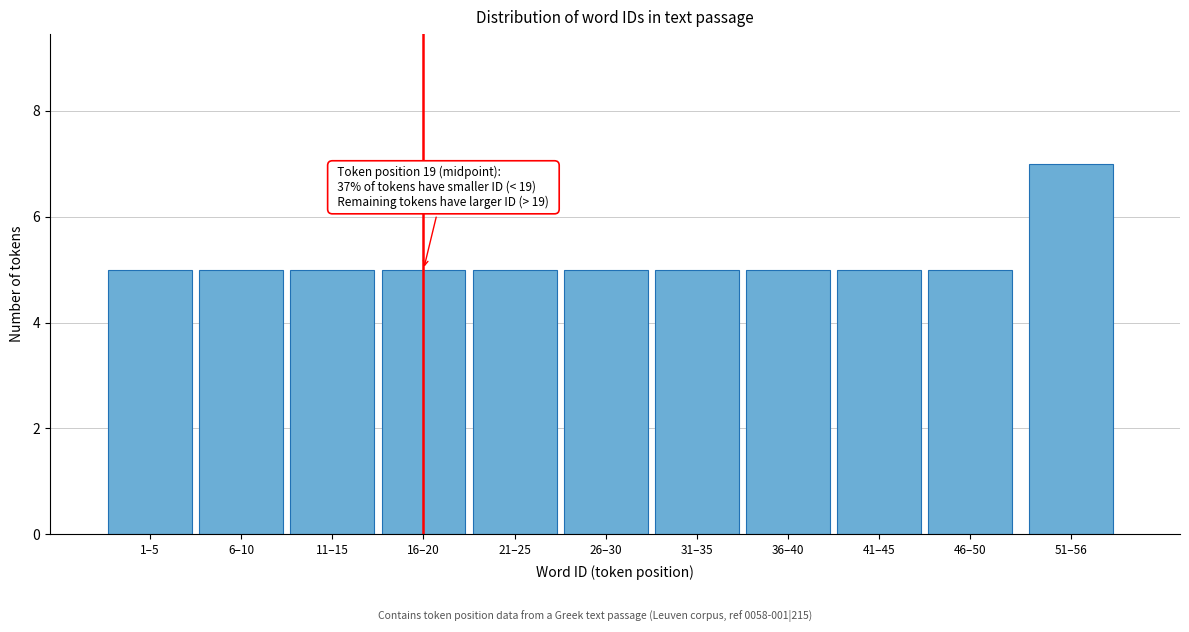

Reading left to right, extract all data points from this chart.

1–5=5	6–10=5	11–15=5	16–20=5	21–25=5	26–30=5	31–35=5	36–40=5	41–45=5	46–50=5	51–56=7